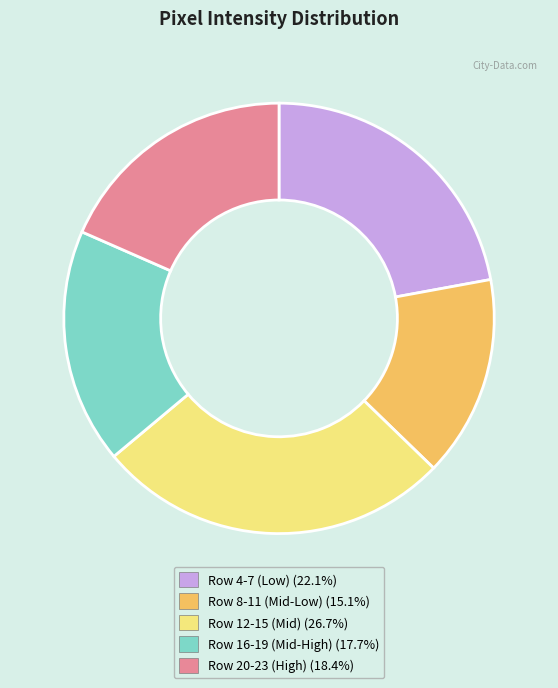

Does any single category account for the majority?

No